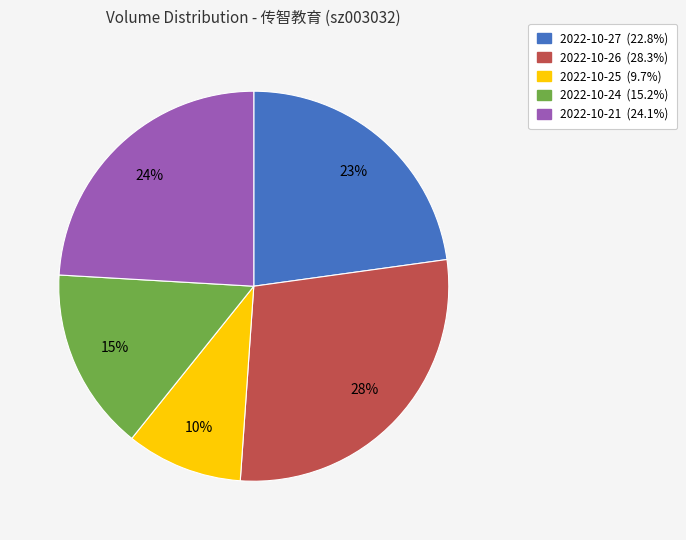

Is it true that 2022-10-26 is 28% of the pie?

True